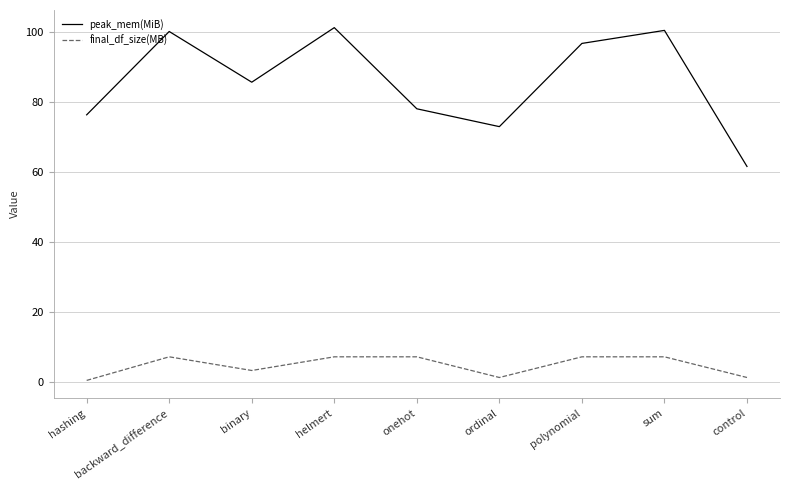

Between binary and control, which series saw the biggest shift?

peak_mem(MiB)